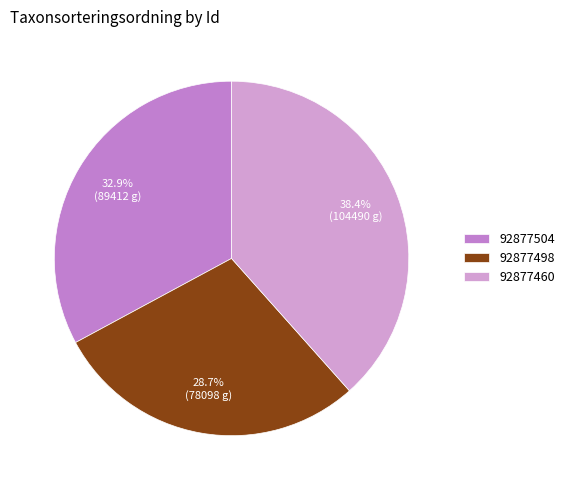

What is the total percentage of 92877460 and 92877504?

71.3%